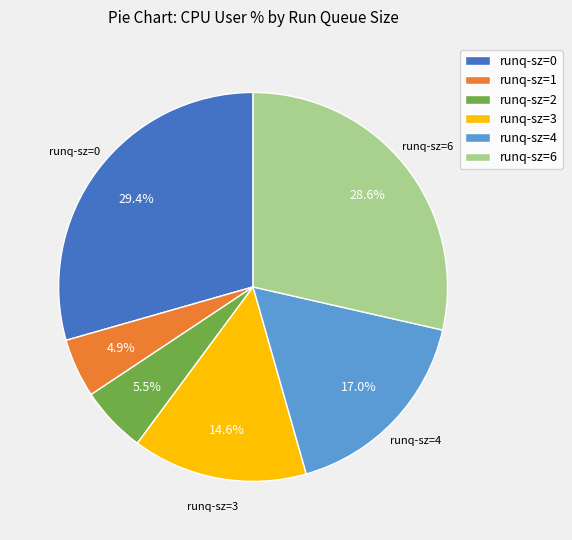

Is there a majority slice in this chart?

No